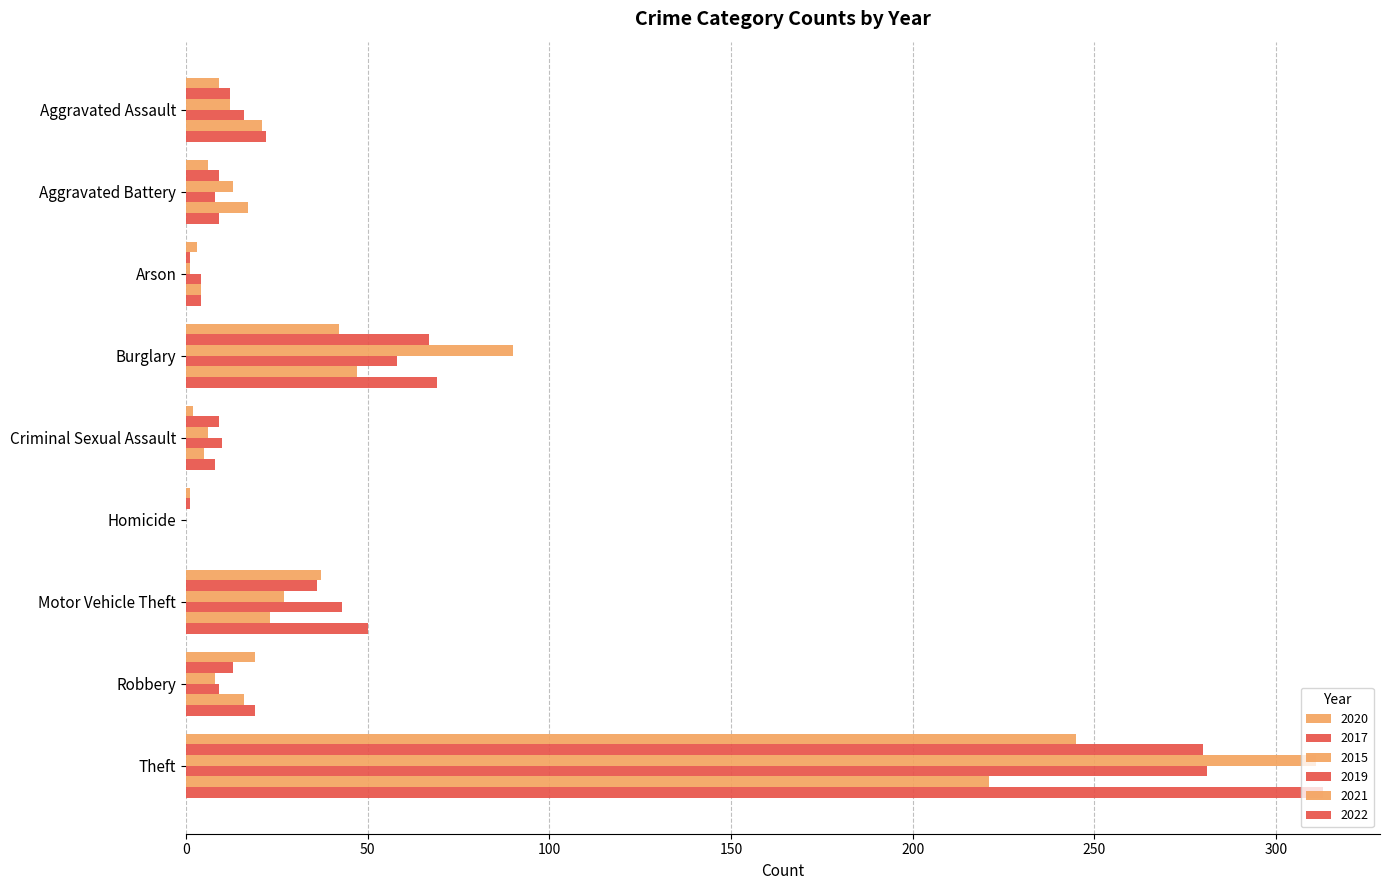

What is the sum of the 2017 values at Robbery and Motor Vehicle Theft?

49